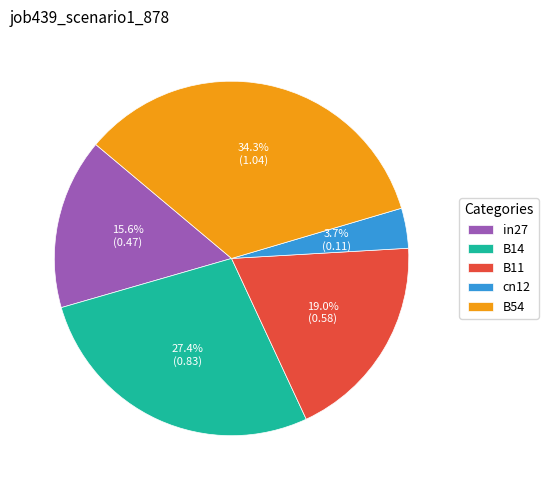

What is the largest slice in the pie chart?

B54